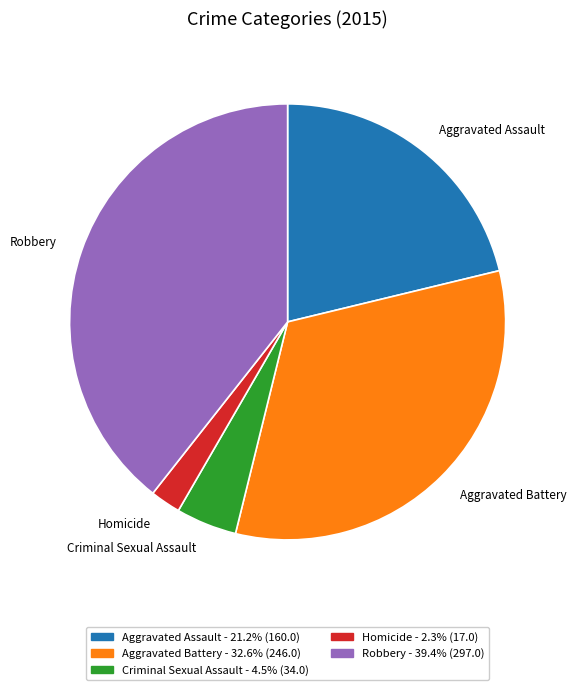

Do Criminal Sexual Assault and Aggravated Assault together represent more than half of the pie?

No